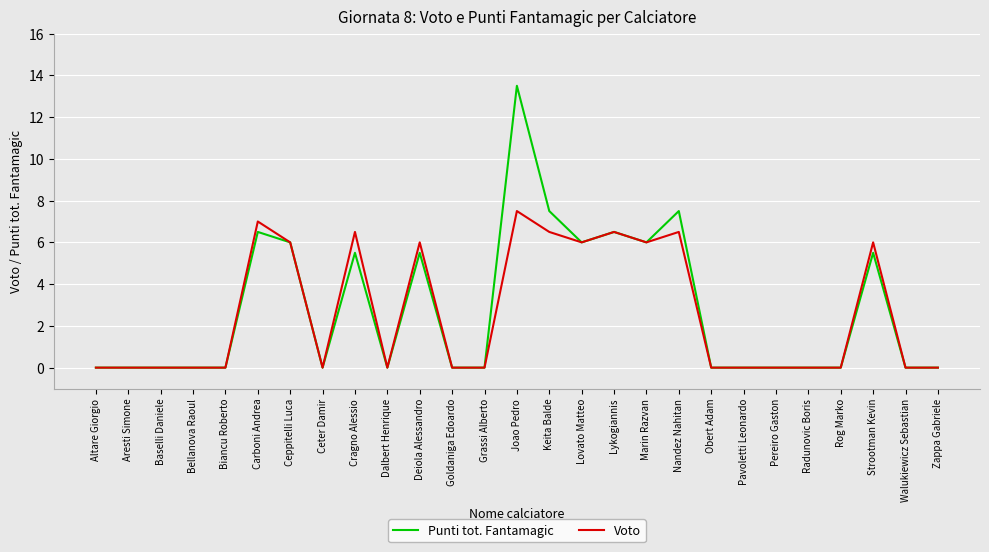

Reading left to right, transcribe all the data shown in this chart.

Punti tot. Fantamagic: 0.0	0.0	0.0	0.0	0.0	6.5	6.0	0.0	5.5	0.0	5.5	0.0	0.0	13.5	7.5	6.0	6.5	6.0	7.5	0.0	0.0	0.0	0.0	0.0	5.5	0.0	0.0
Voto: 0.0	0.0	0.0	0.0	0.0	7.0	6.0	0.0	6.5	0.0	6.0	0.0	0.0	7.5	6.5	6.0	6.5	6.0	6.5	0.0	0.0	0.0	0.0	0.0	6.0	0.0	0.0